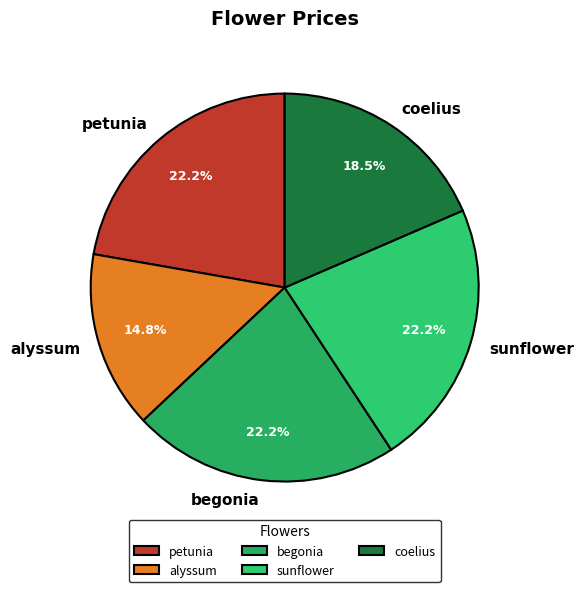

Count the number of slices in the pie.

5